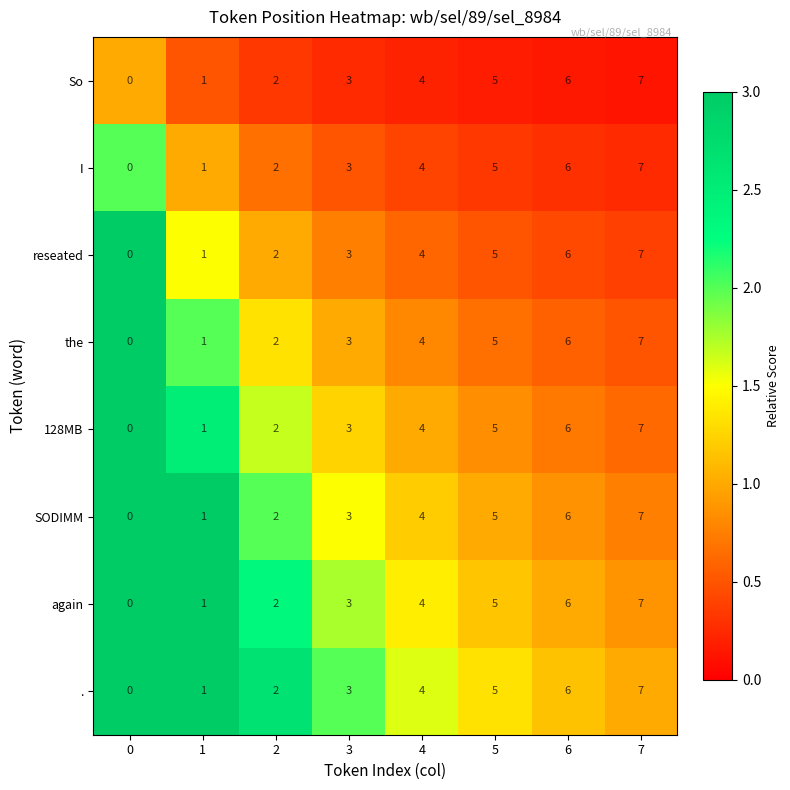

What is the total value across all series at 4?

32